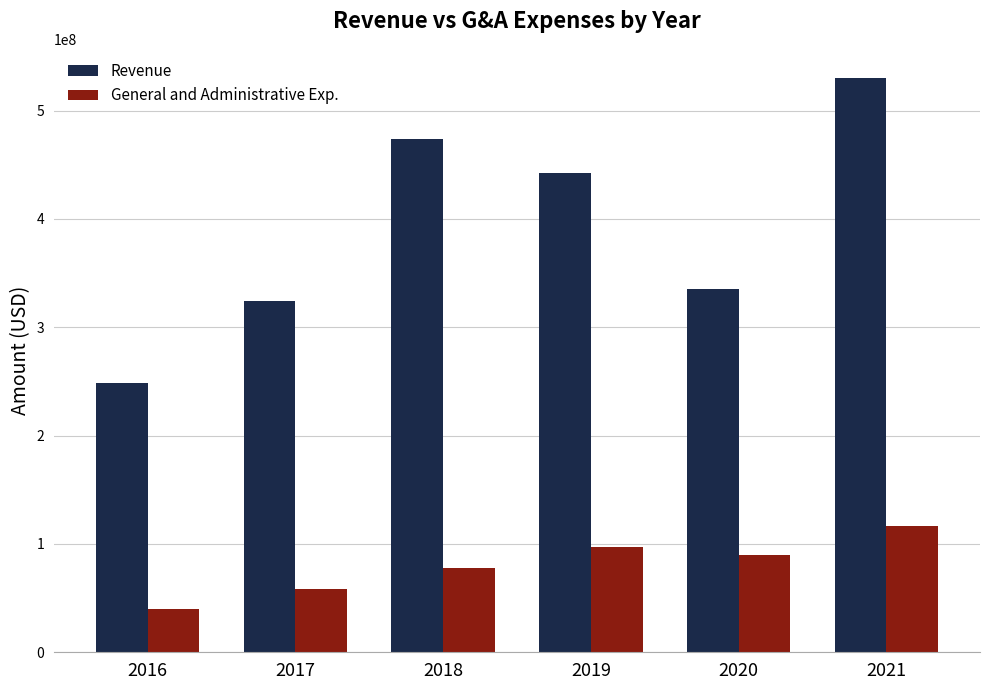

How many categories are shown in the chart?

6